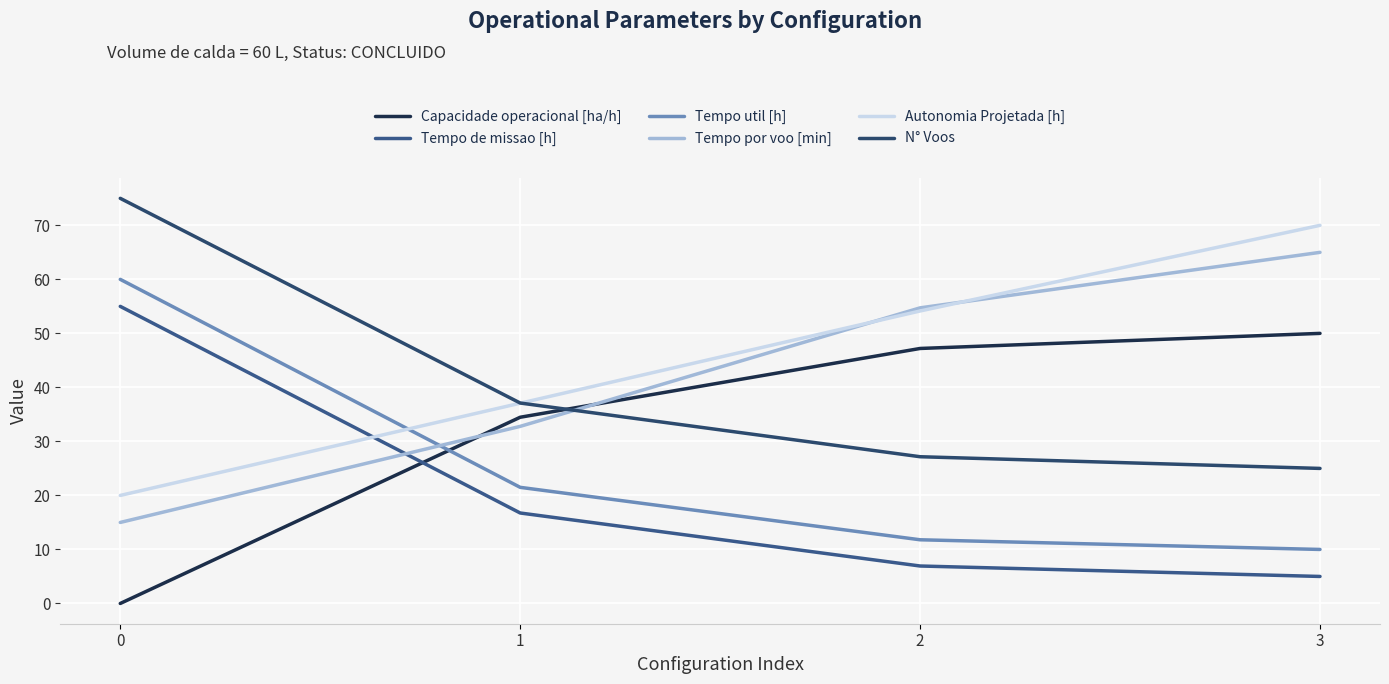

Read the Autonomia Projetada [h] value at 2.

54.1